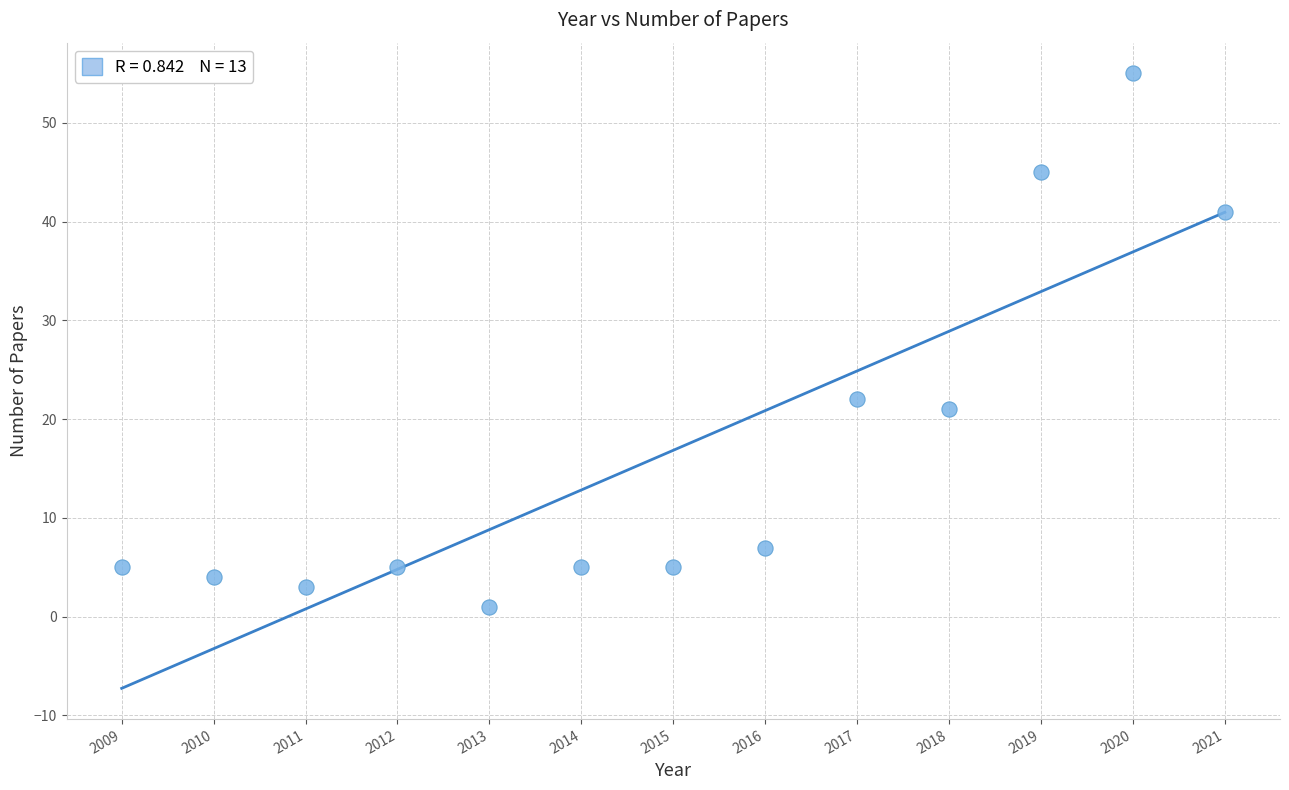

What is the range of X values (max minus min)?

12